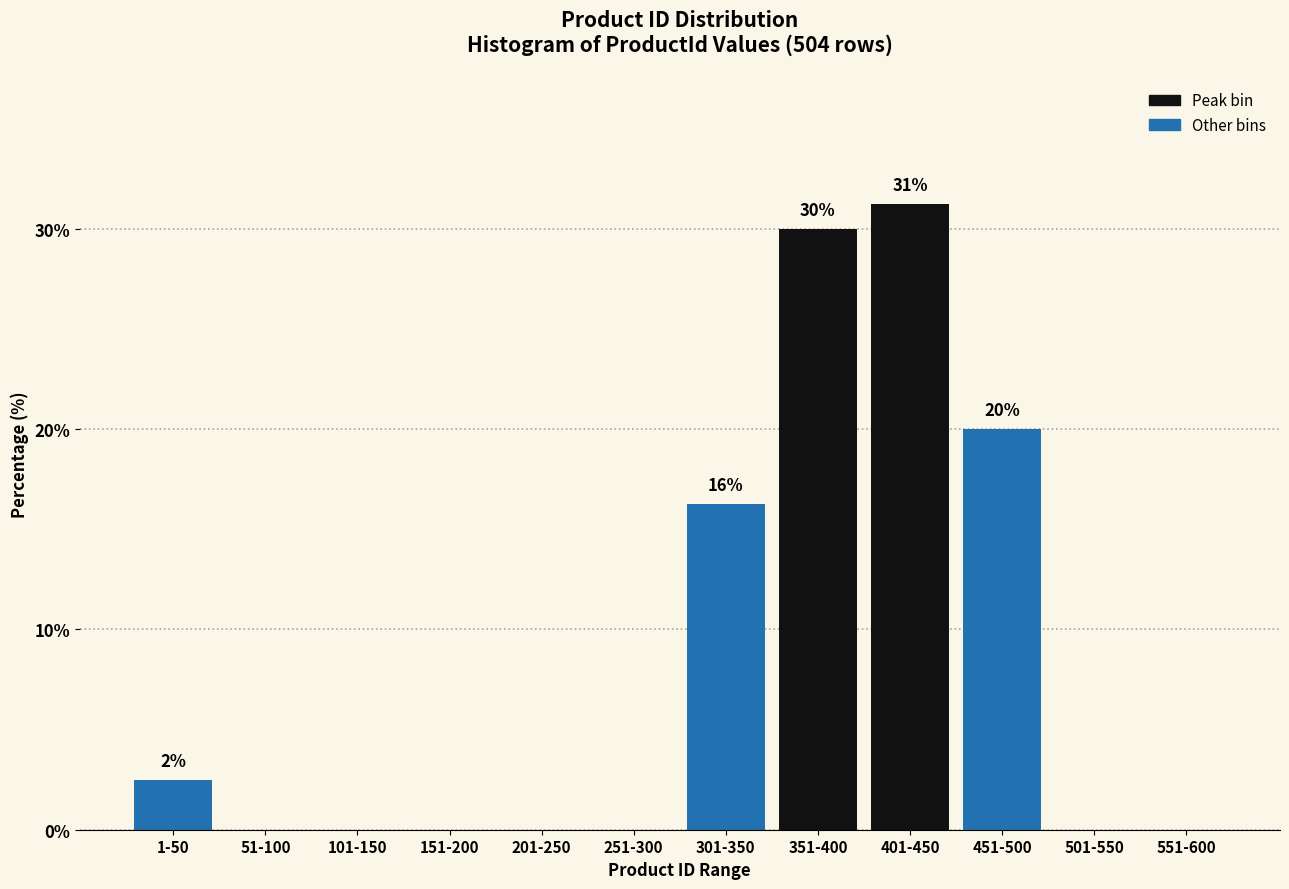

Is it true that the value at 1-50 is 4.3?

False